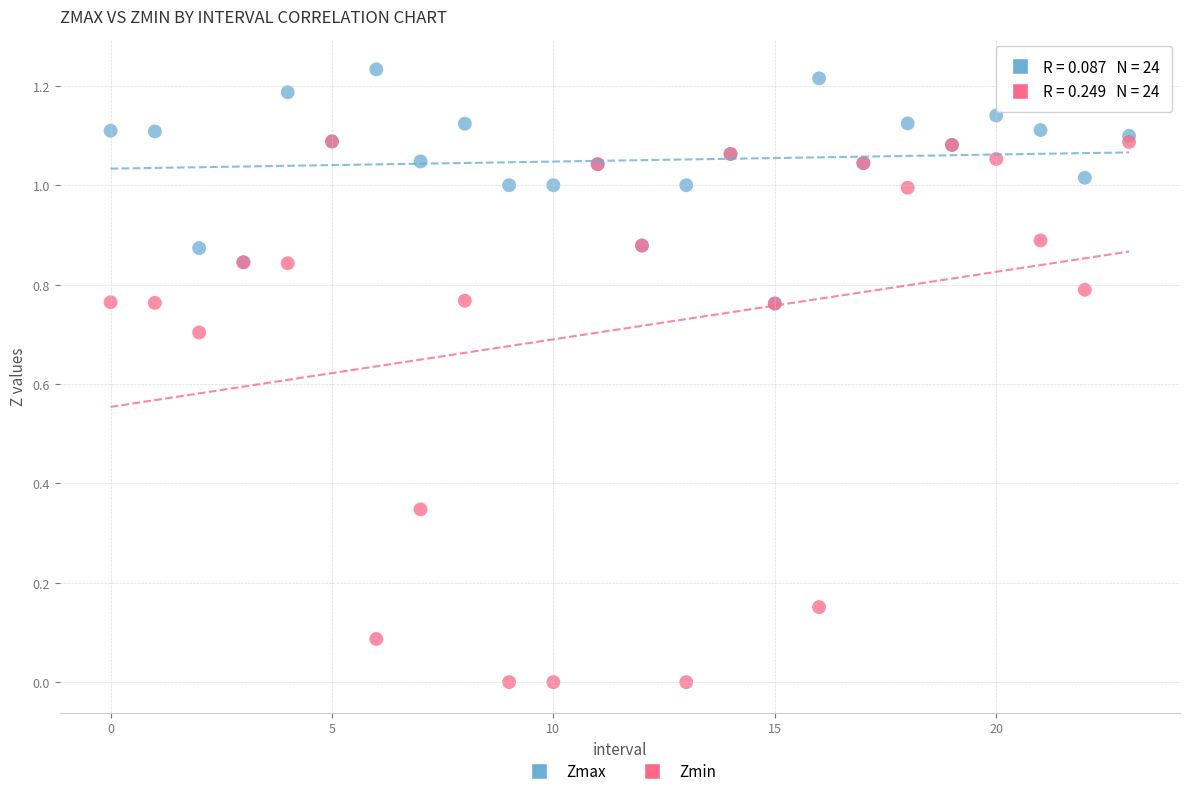

Which series reaches the minimum Y coordinate?

Zmin